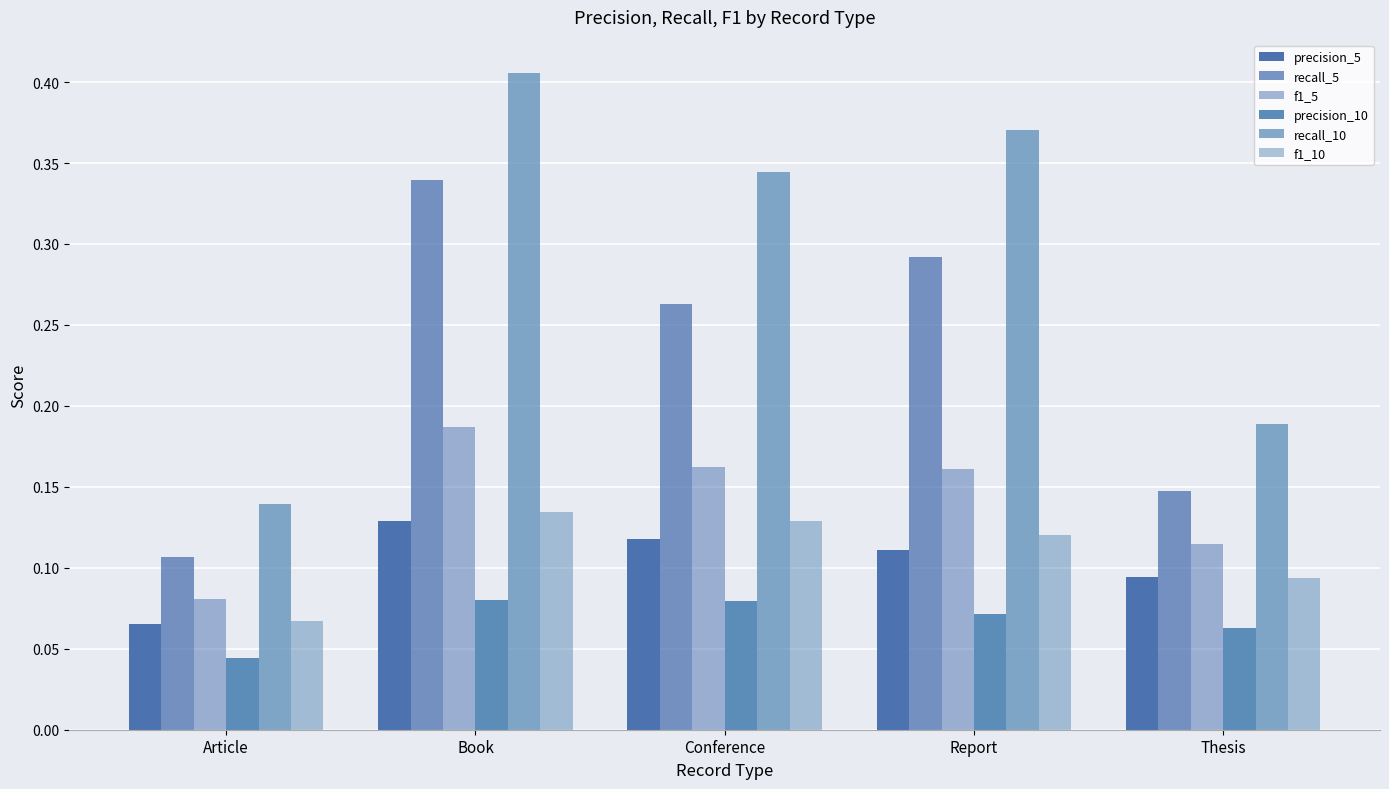

How many bars are there in total?

30